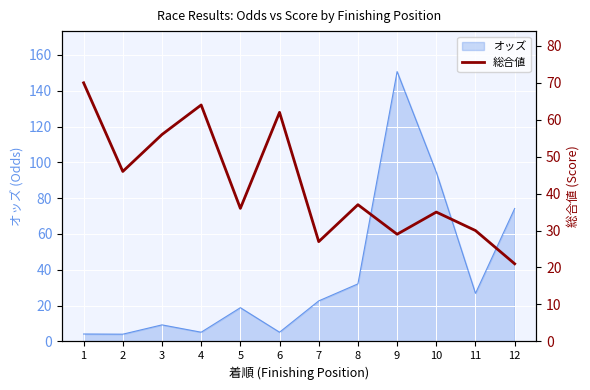

How many values exceed 37?

5